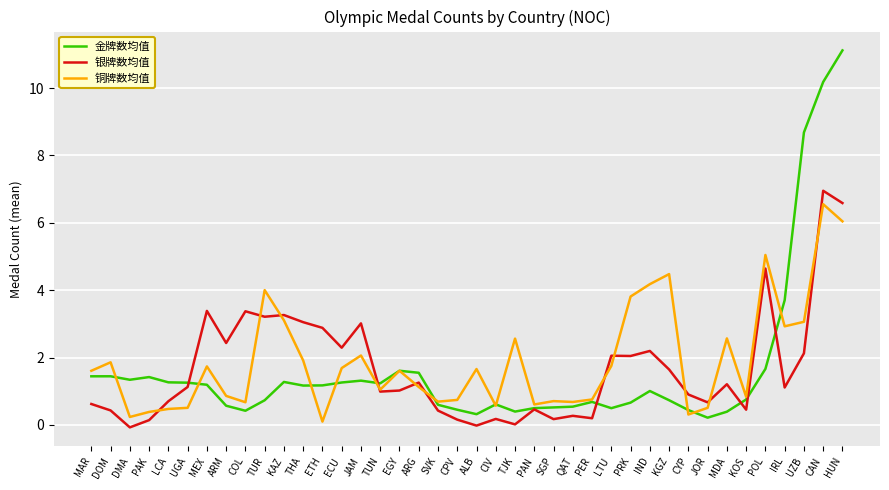

Which series has the widest spread of values?

金牌数均值